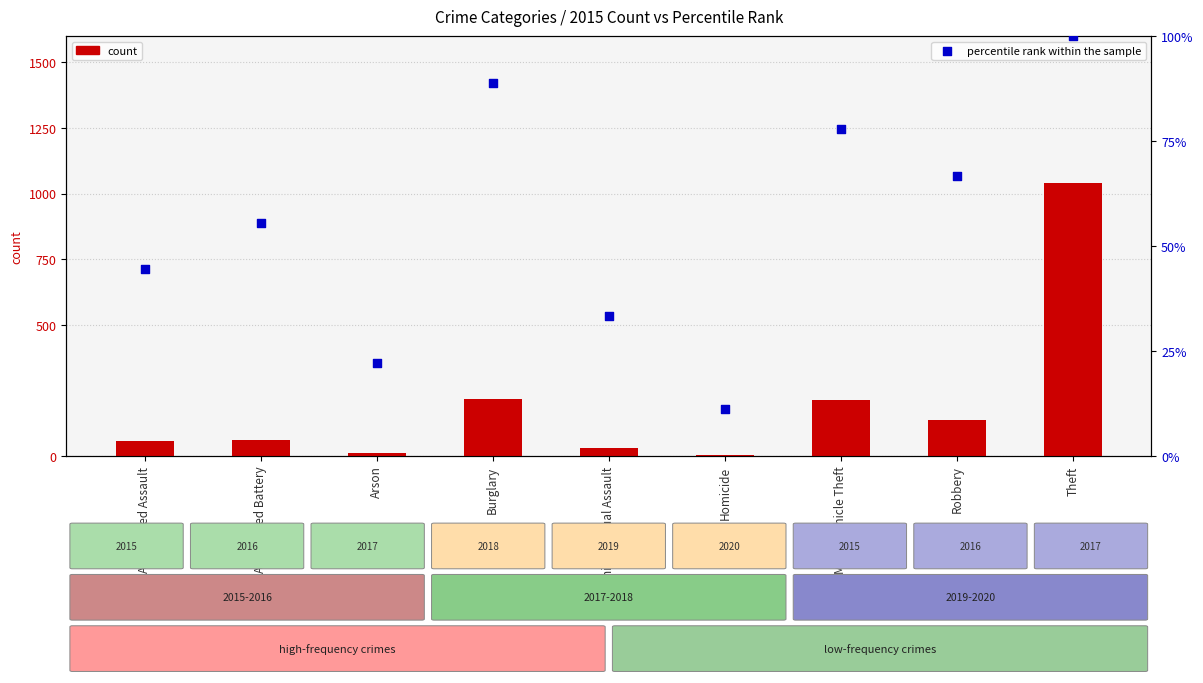

Which series contains the highest Y value?

count